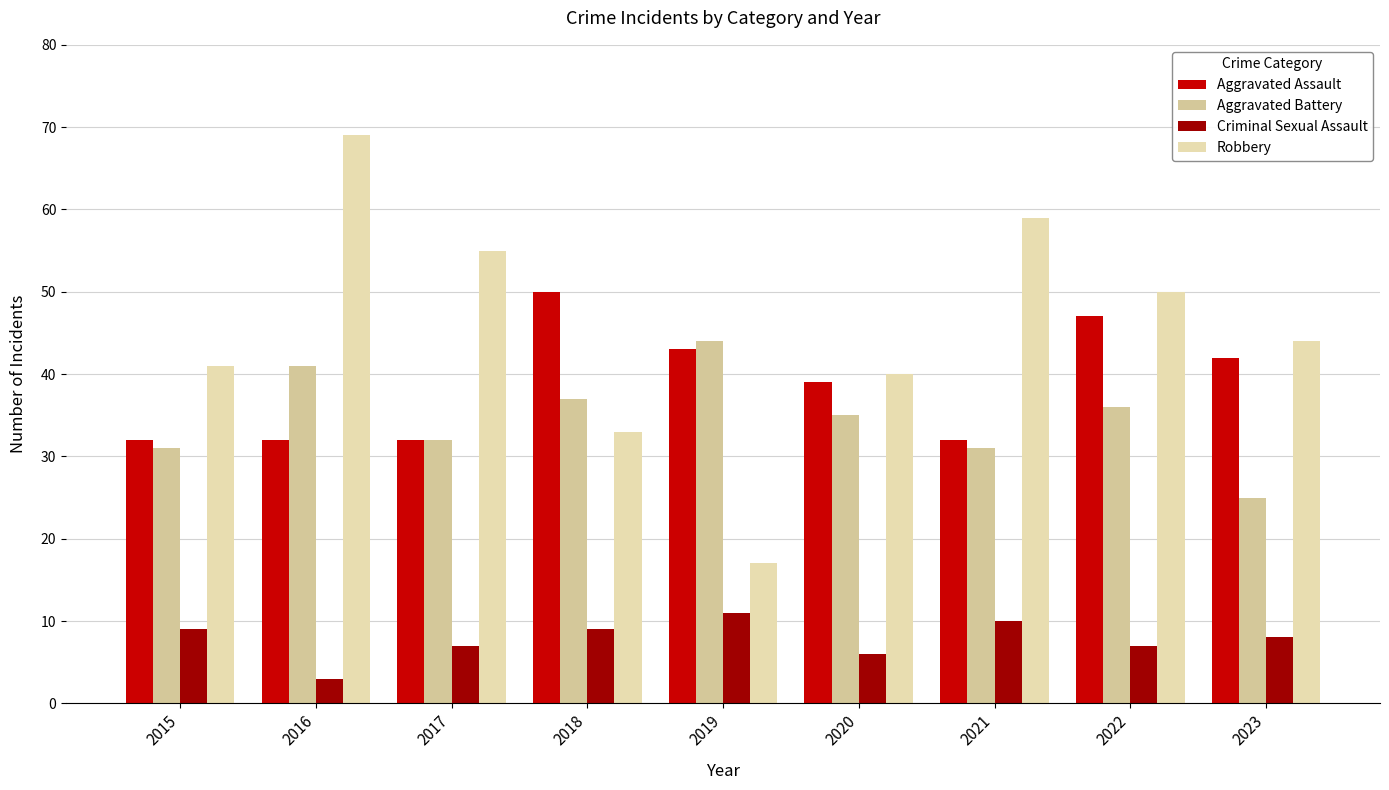

Reading left to right, what are all the values shown in this chart?

Aggravated Assault: 32	32	32	50	43	39	32	47	42
Aggravated Battery: 31	41	32	37	44	35	31	36	25
Criminal Sexual Assault: 9	3	7	9	11	6	10	7	8
Robbery: 41	69	55	33	17	40	59	50	44